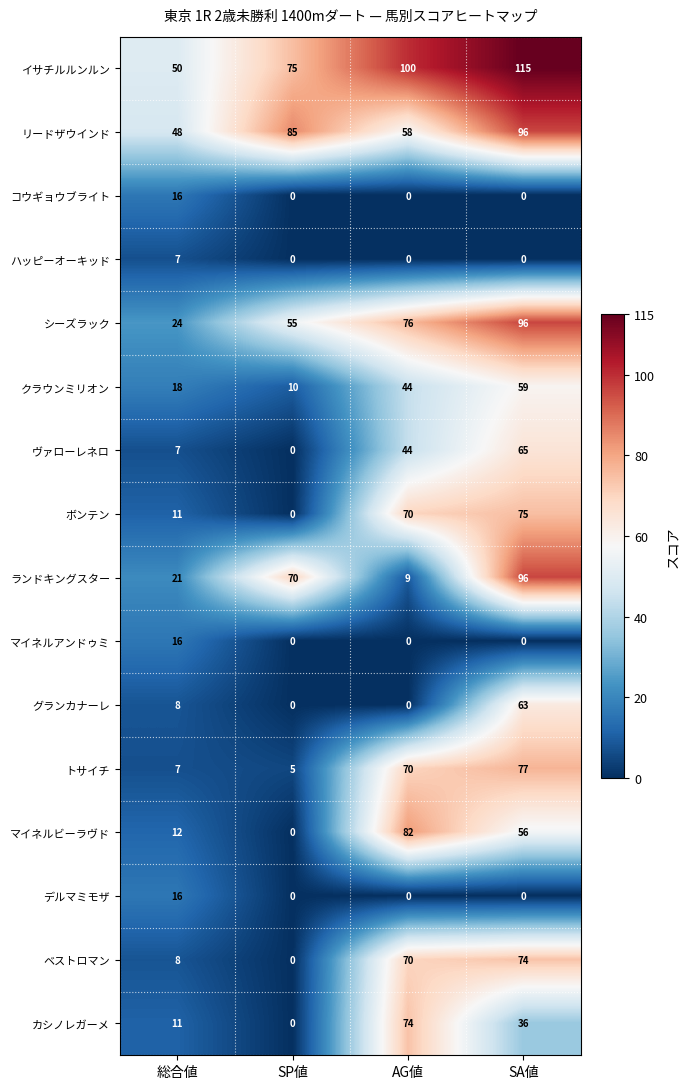

What is the total value across all series at SA値?

908